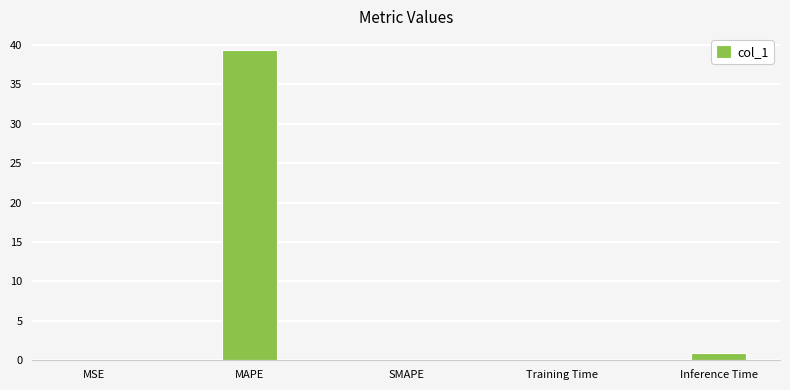

What is the sum of the values at SMAPE and MAPE?

39.4